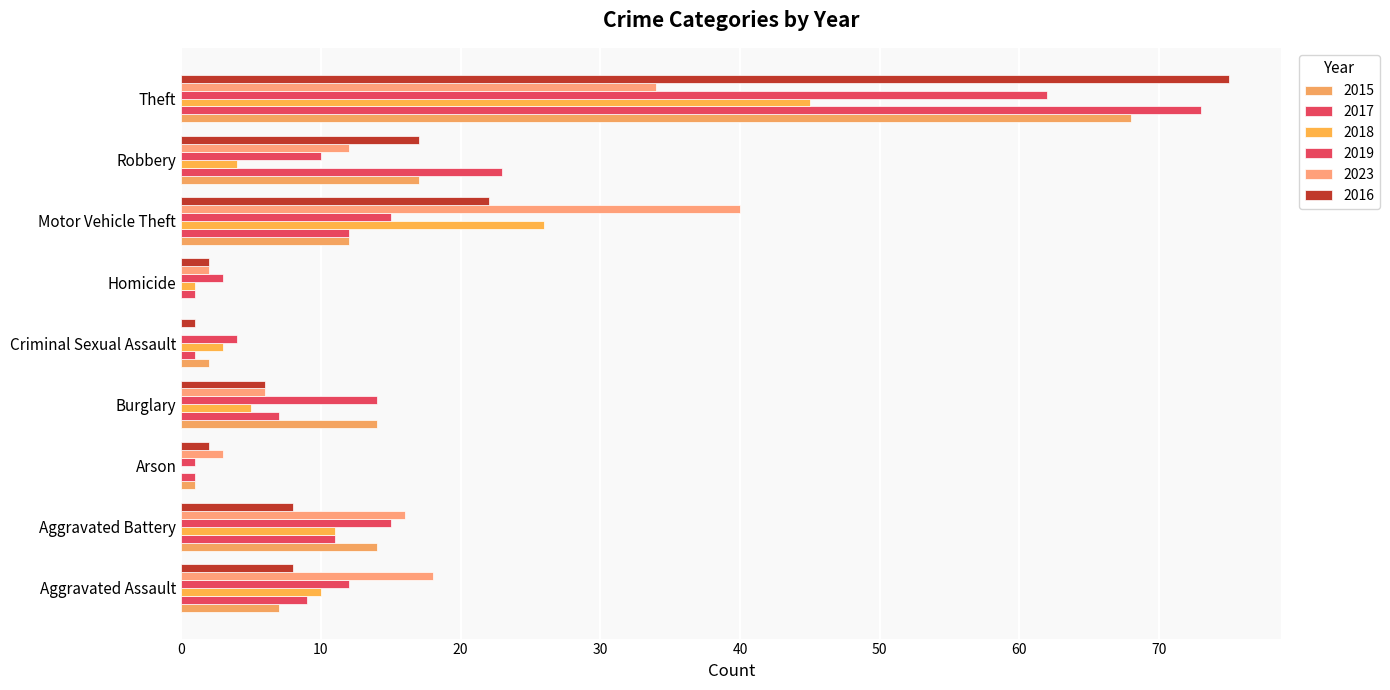

True or false: 2017 has a value of 4 at Aggravated Battery.

False